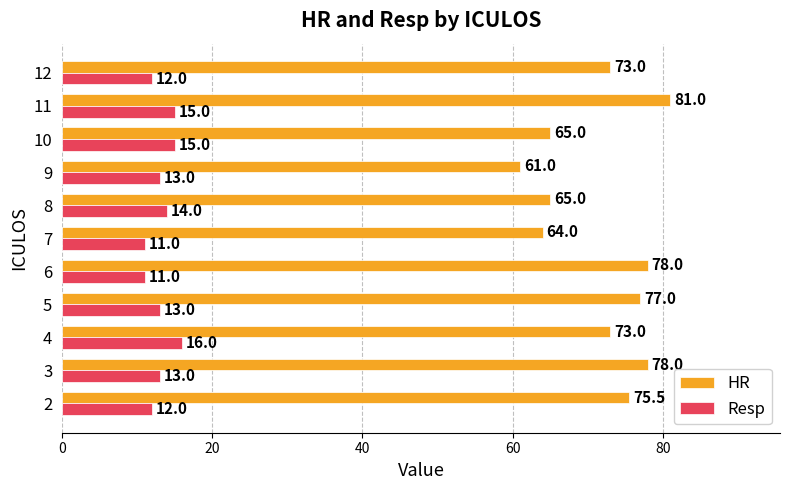

Is it true that HR equals 61.0 at 9?

True